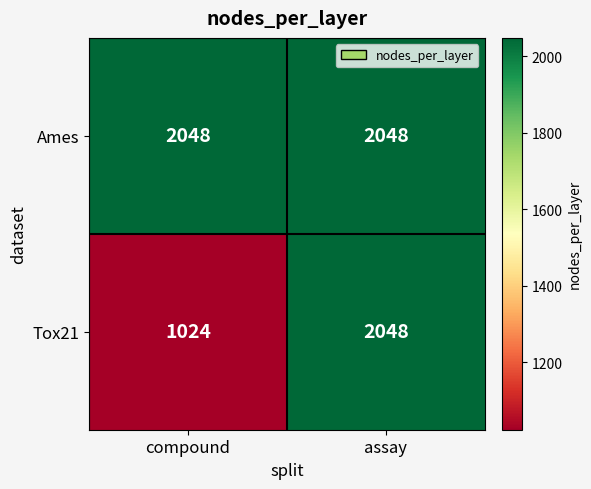

Reading left to right, what are all the values shown in this chart?

Ames: 2048	2048
Tox21: 1024	2048